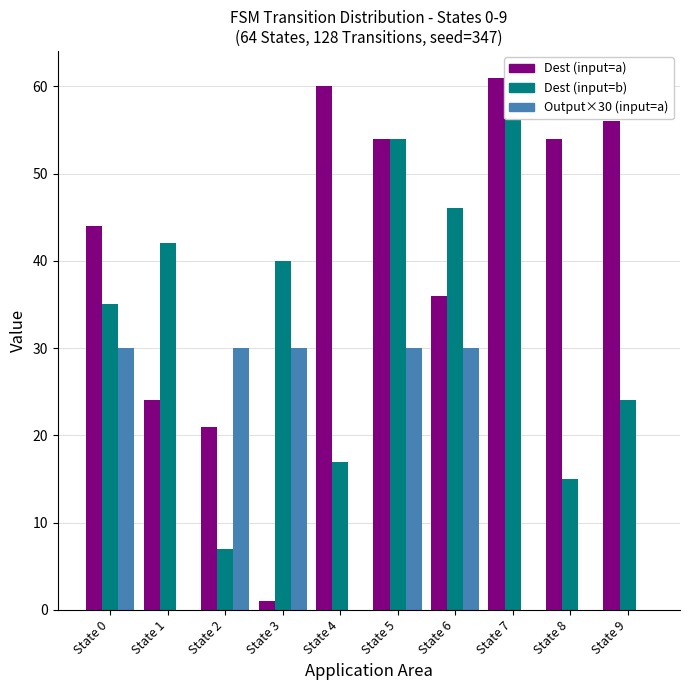

Which series has the widest spread of values?

Dest (input=a)